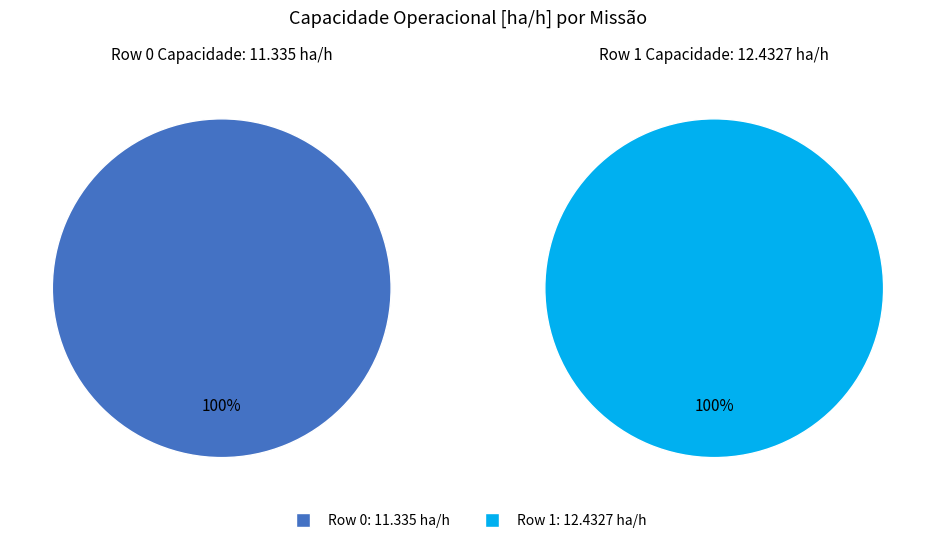

How much of the chart is everything except Row 1?

47.7%